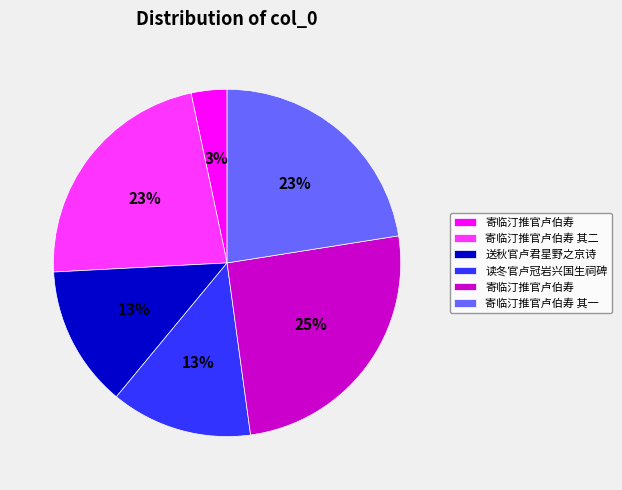

Count the number of slices in the pie.

6